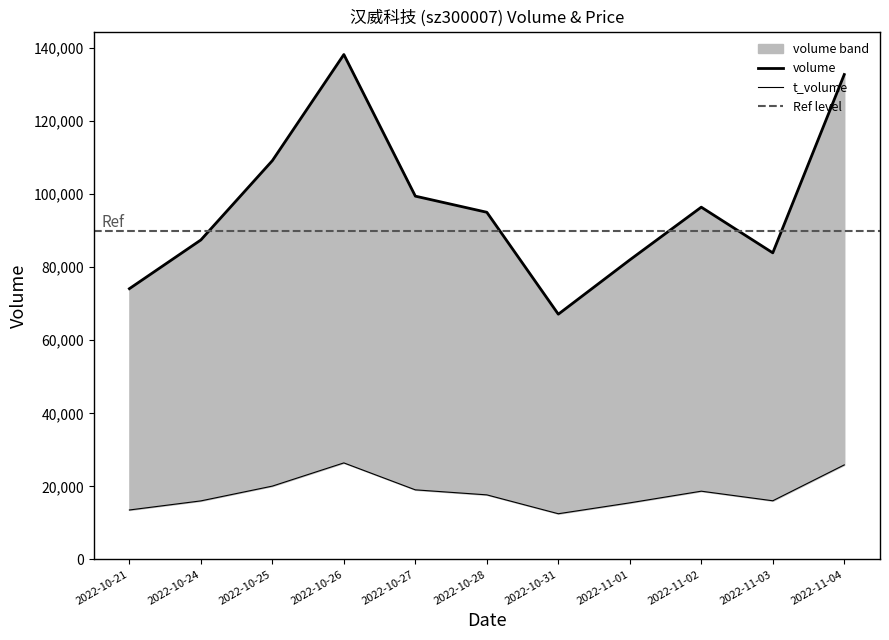

Which series has the largest total across all categories?

volume